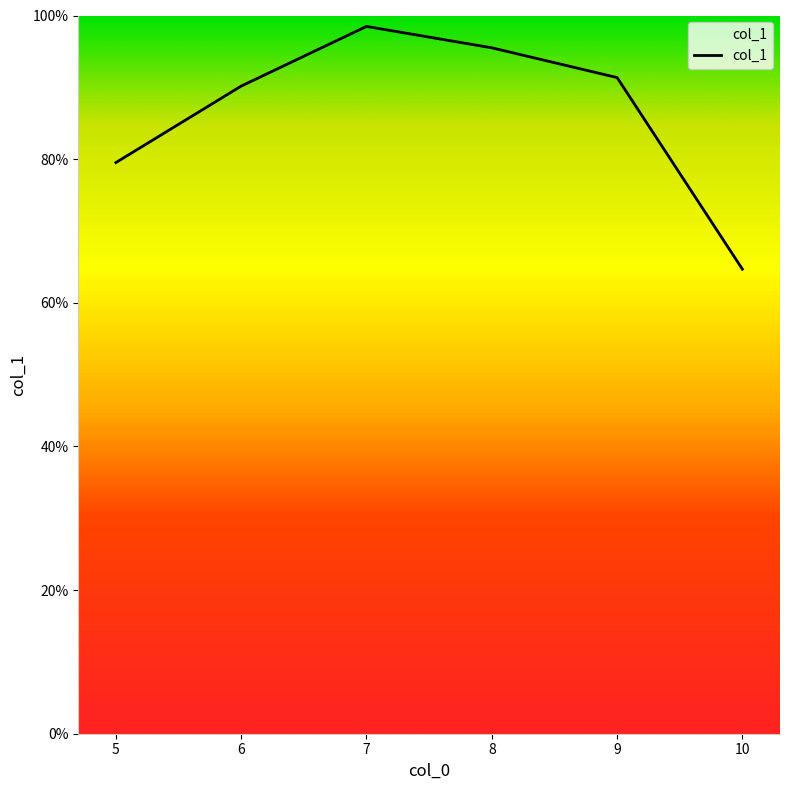

At which category does the chart reach its minimum across all series?

10